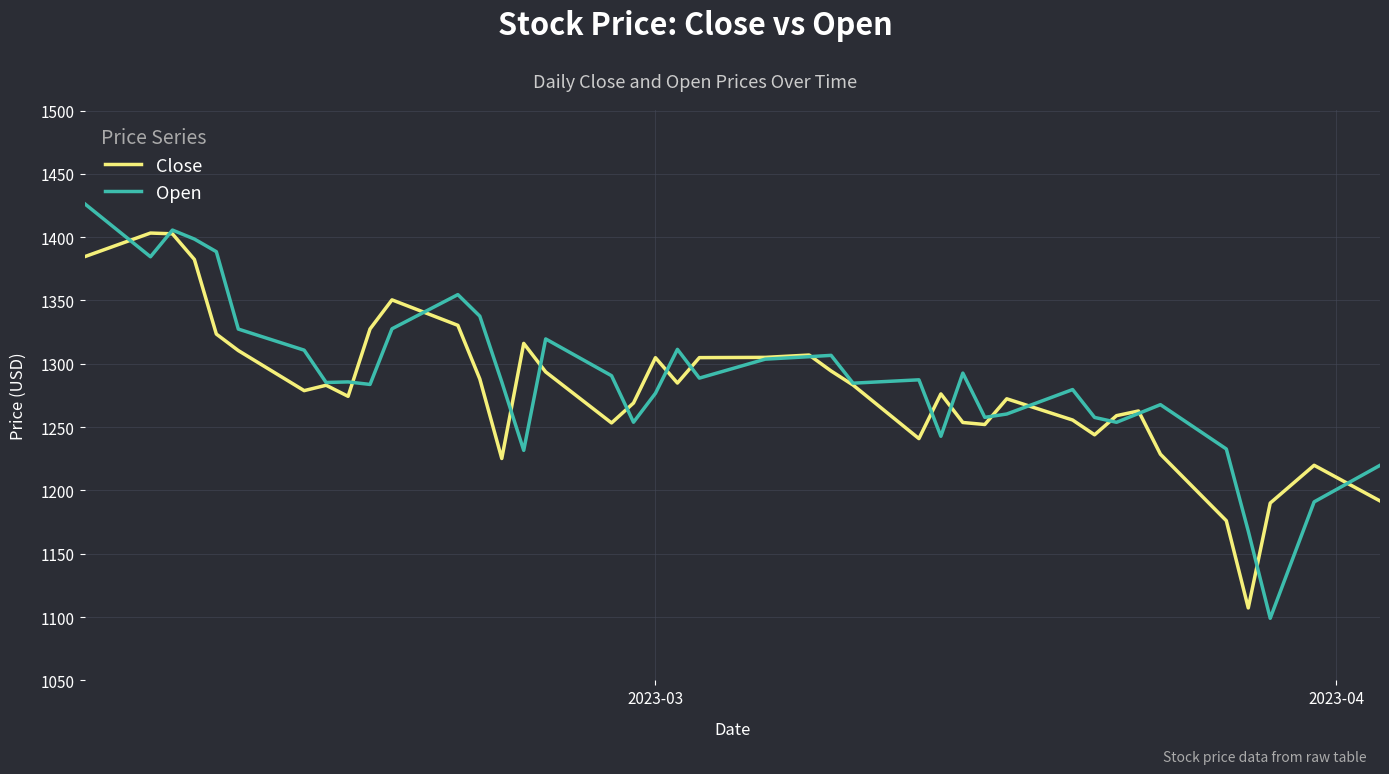

What is the smallest value displayed?

1099.0